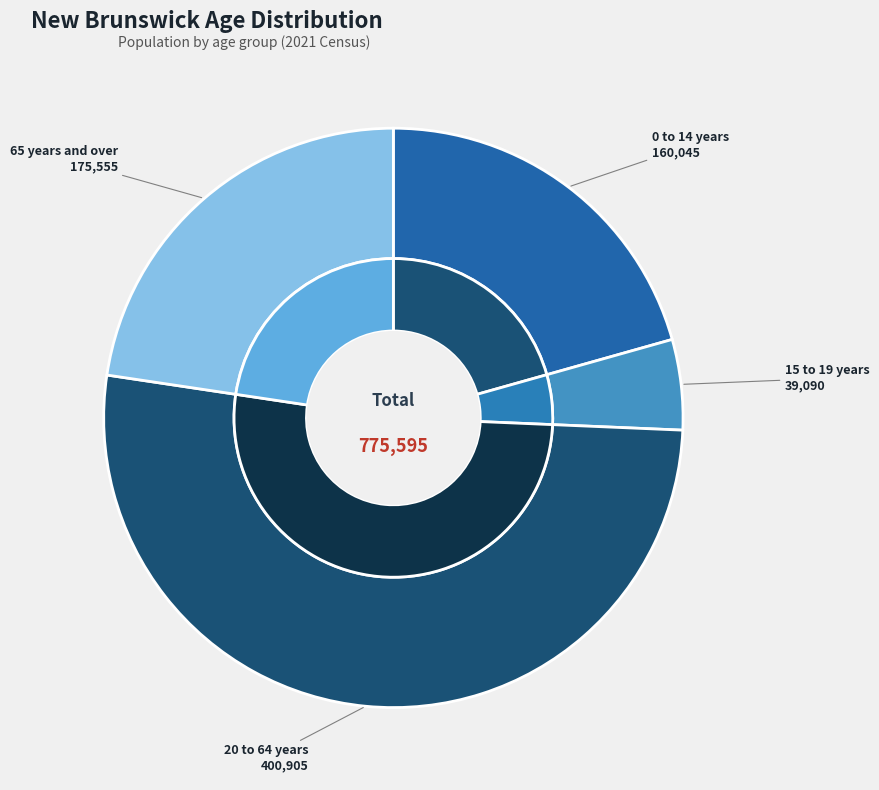

Is there a majority slice in this chart?

Yes